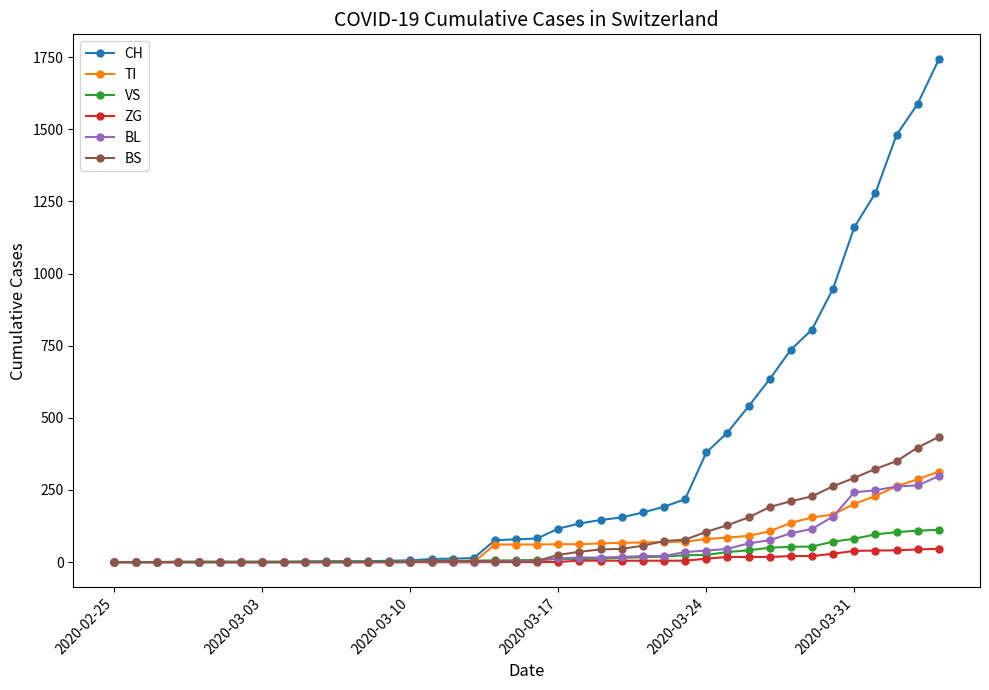

Which series has the largest range (max minus min)?

CH